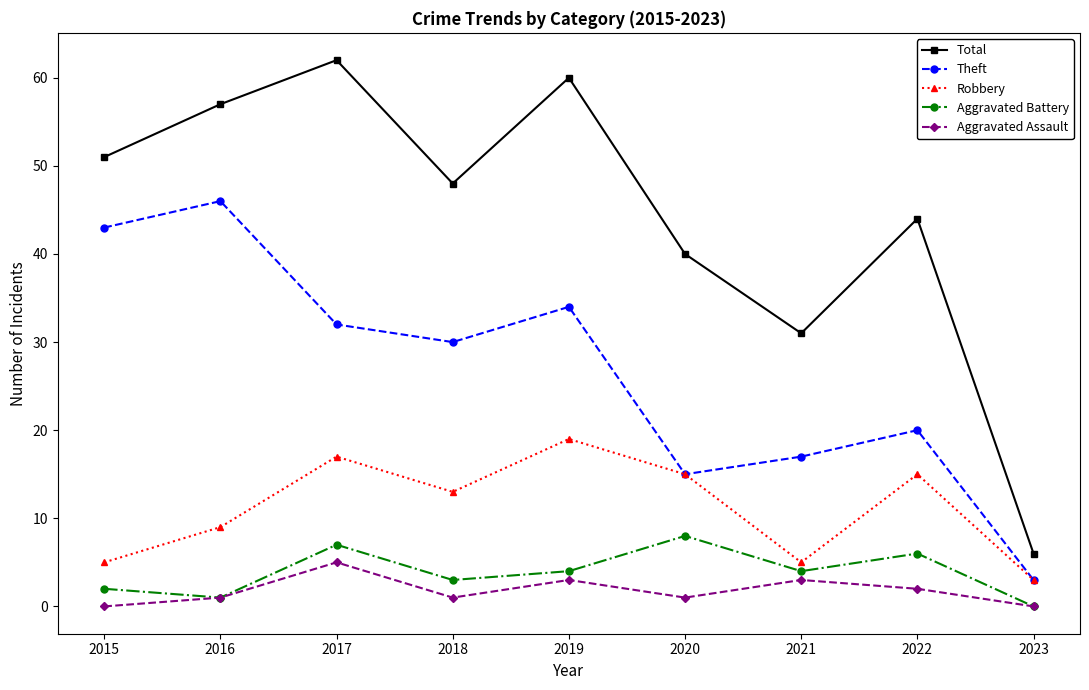

How many interior local valleys does the Theft series have?

2